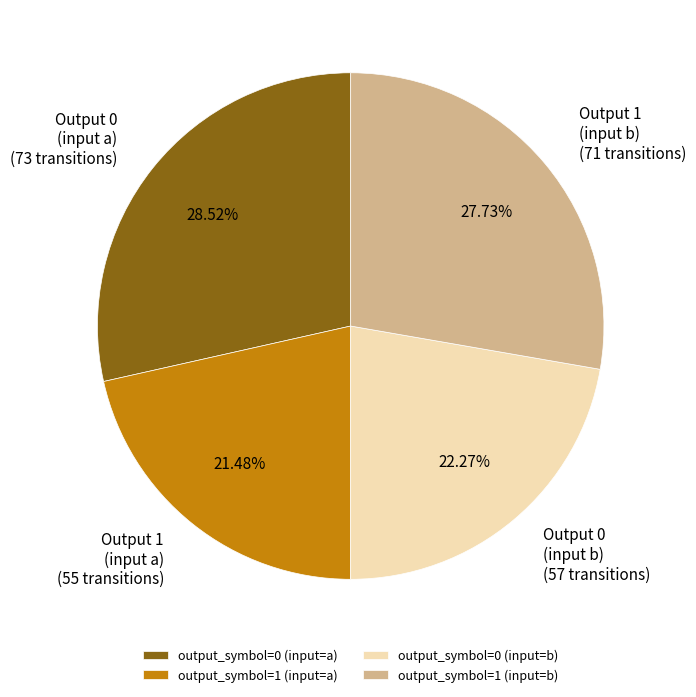

How many segments does this pie chart have?

4